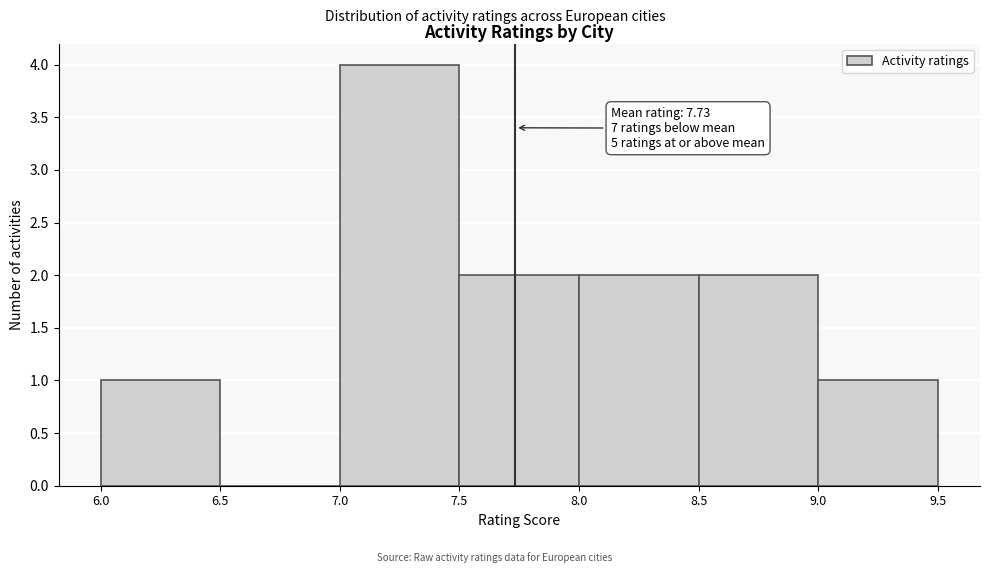

Over which range of the x-axis is the bar tallest?

7.0 to 7.5